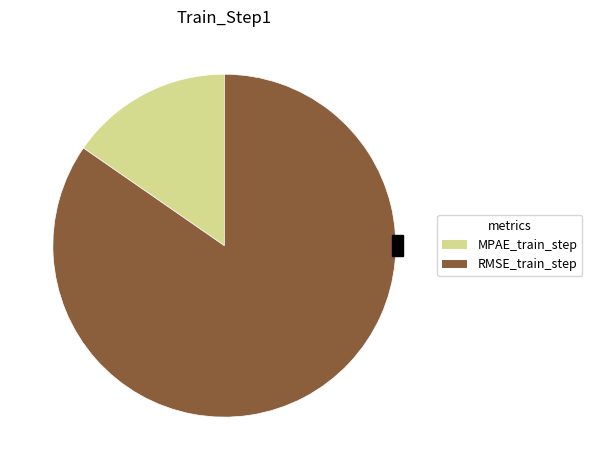

Does RMSE_train_step account for over 50% of the chart?

Yes